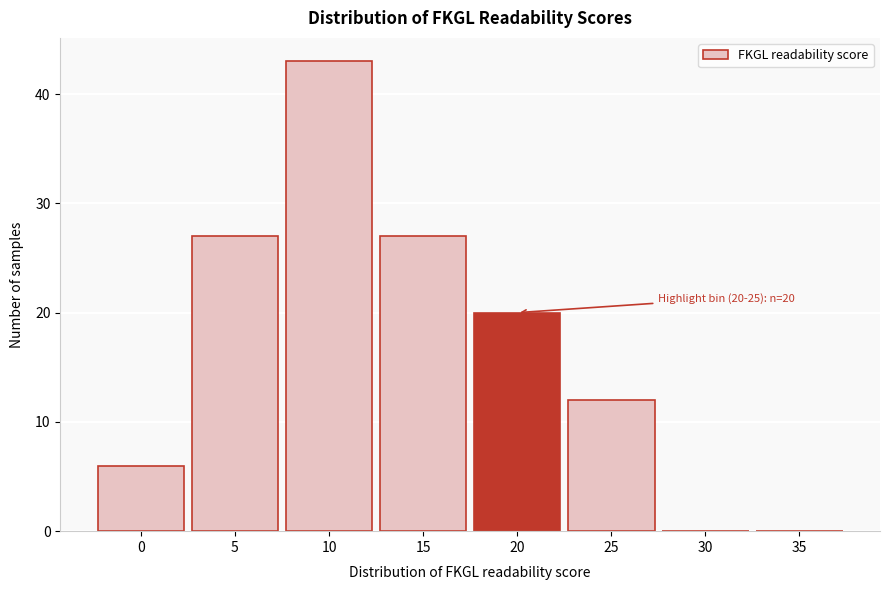

Reading right to left, extract all data points from this chart.

35=0	30=0	25=12	20=20	15=27	10=43	5=27	0=6